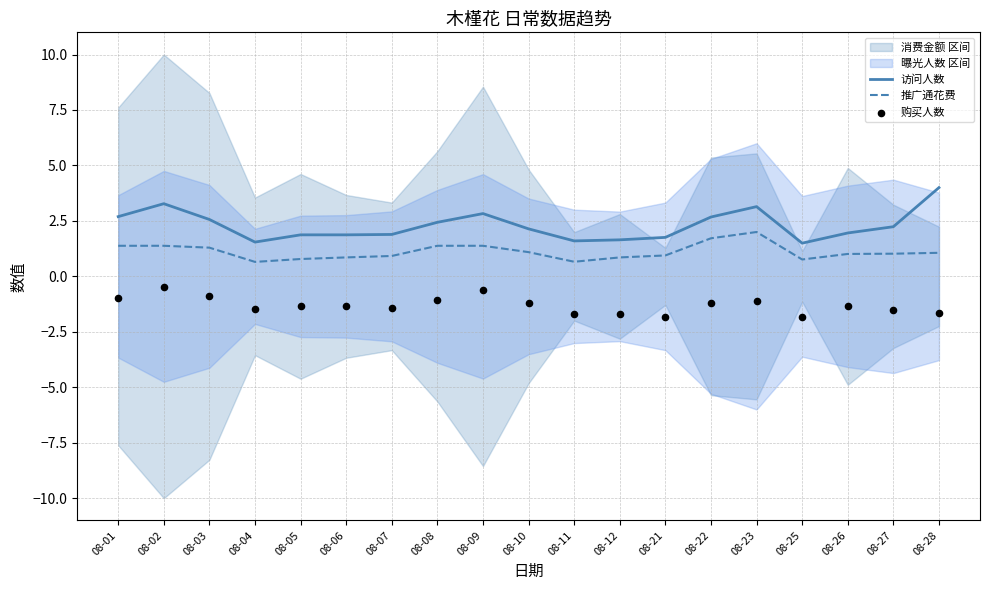

The value of 访问人数 at 08-12 is 1.6. True or false?

True